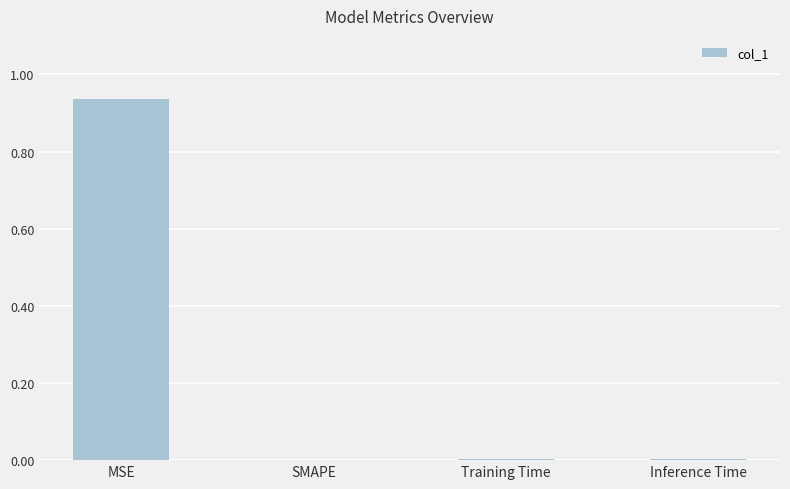

The chart shows a value of 0.0 at SMAPE. True or false?

True